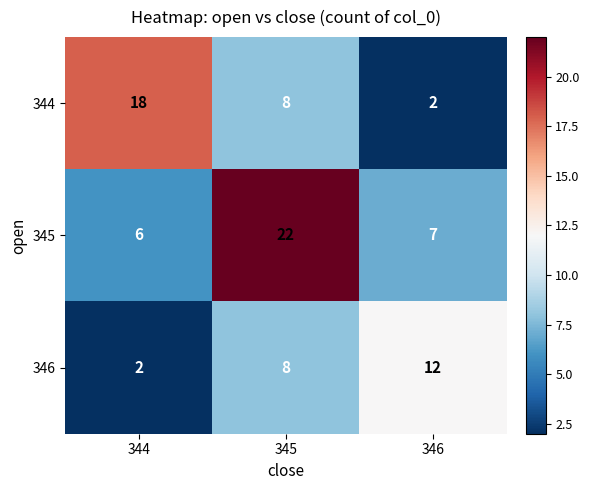

List the series in order of their peak value, highest first.

345, 344, 346